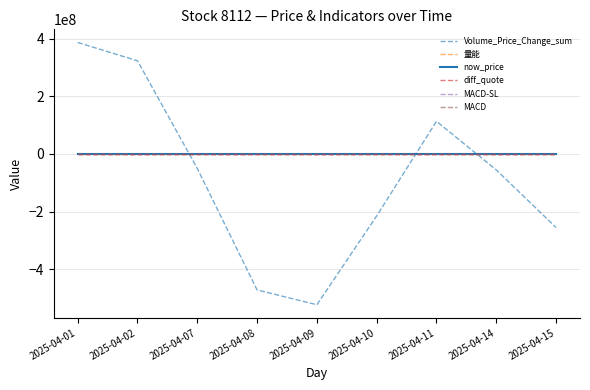

Is the value of Volume_Price_Change_sum at 2025-04-10 greater than the value of diff_quote at 2025-04-14?

No